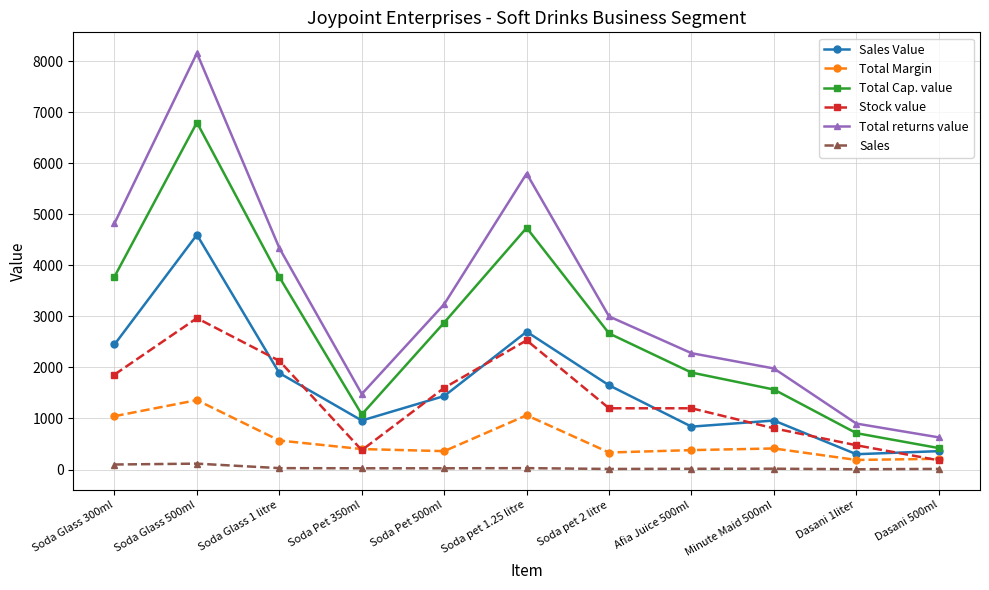

True or false: Sales Value and Sales cross at least once.

False